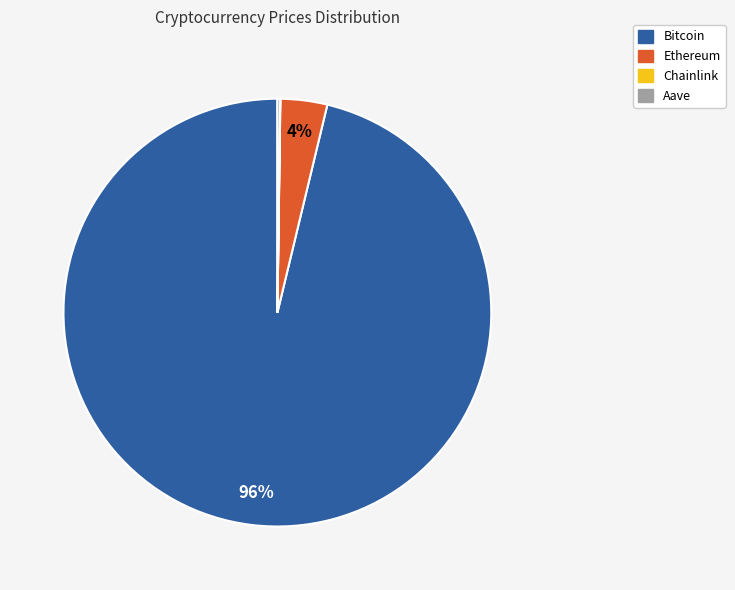

Does any single category account for the majority?

Yes